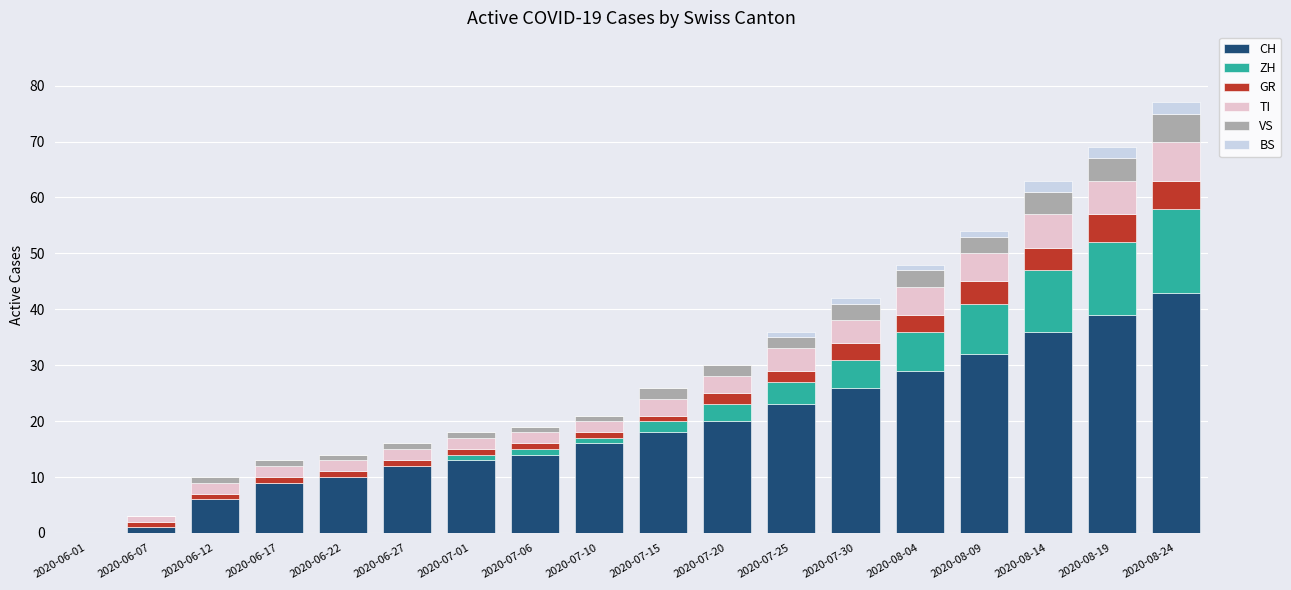

At which label does CH reach its peak?

2020-08-24